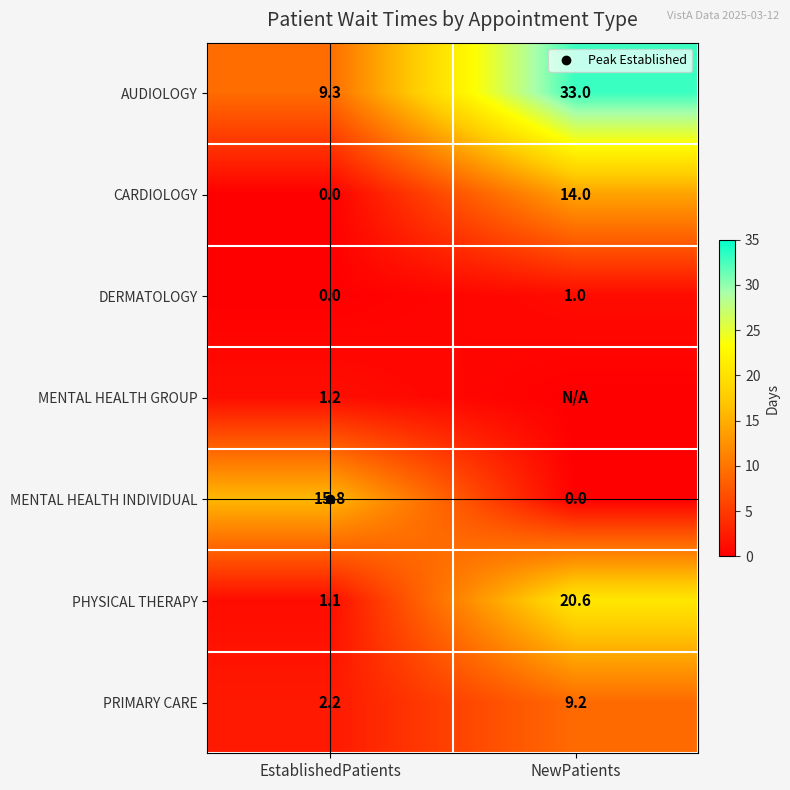

List the series in order of their peak value, lowest first.

DERMATOLOGY, MENTAL HEALTH GROUP, PRIMARY CARE, CARDIOLOGY, MENTAL HEALTH INDIVIDUAL, PHYSICAL THERAPY, AUDIOLOGY